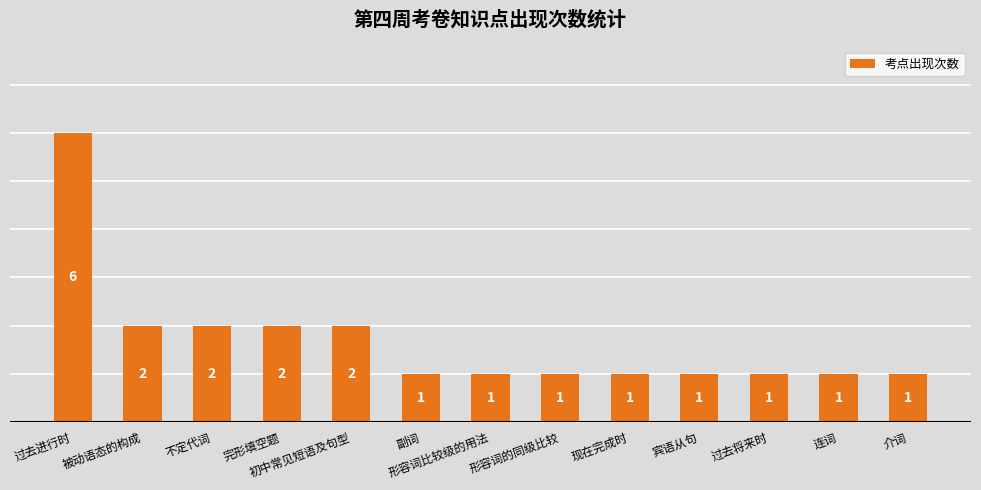

How many bars are there in total?

13